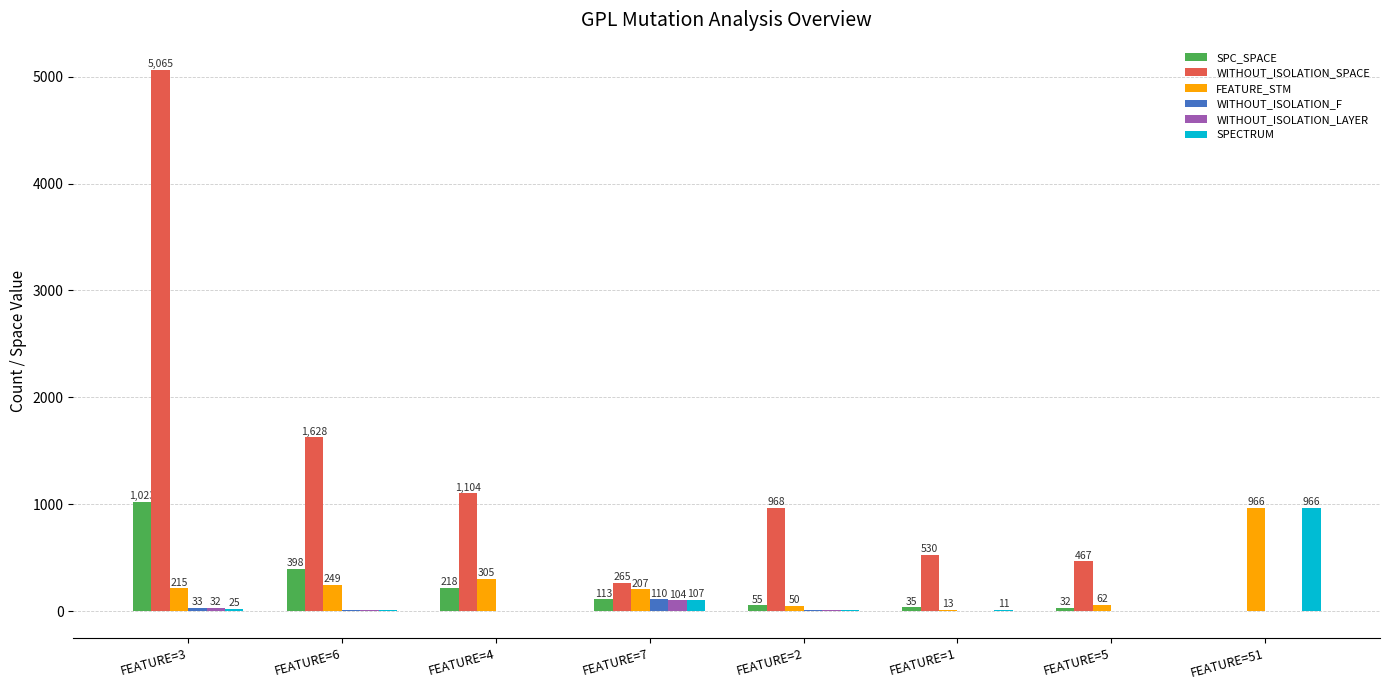

Count the number of categories in the chart.

8